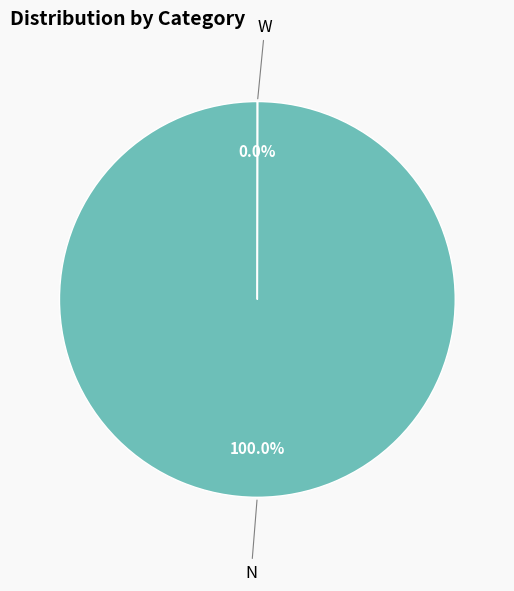

Is there a majority slice in this chart?

Yes